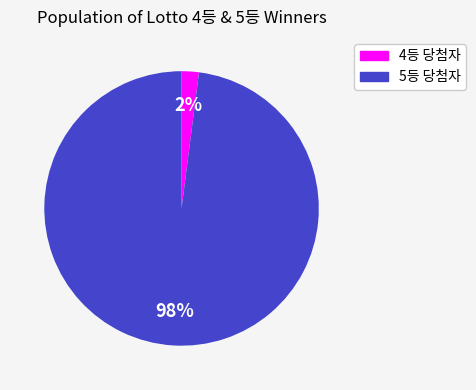

Do 5등 and 4등 together represent more than half of the pie?

Yes